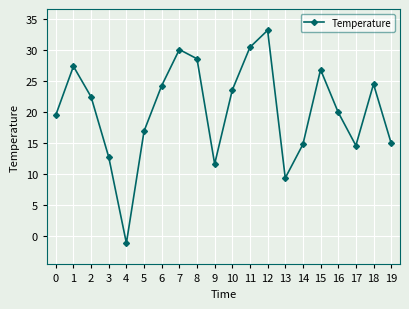

The value at 14 is 5.4. True or false?

False